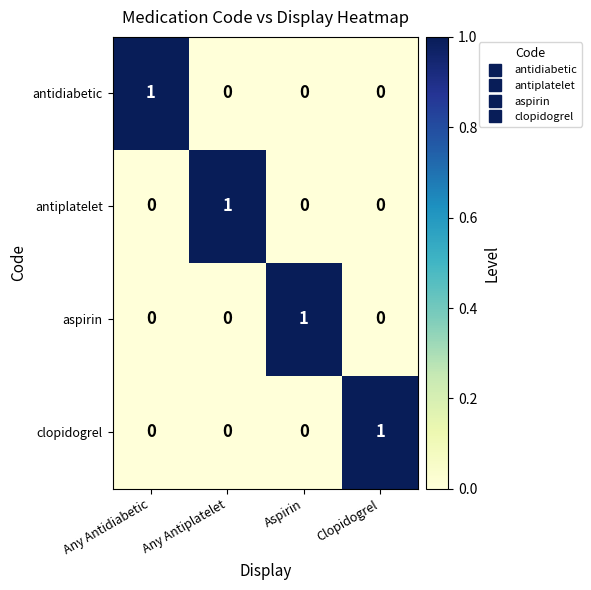

The value of aspirin at Any Antidiabetic is 1. True or false?

False